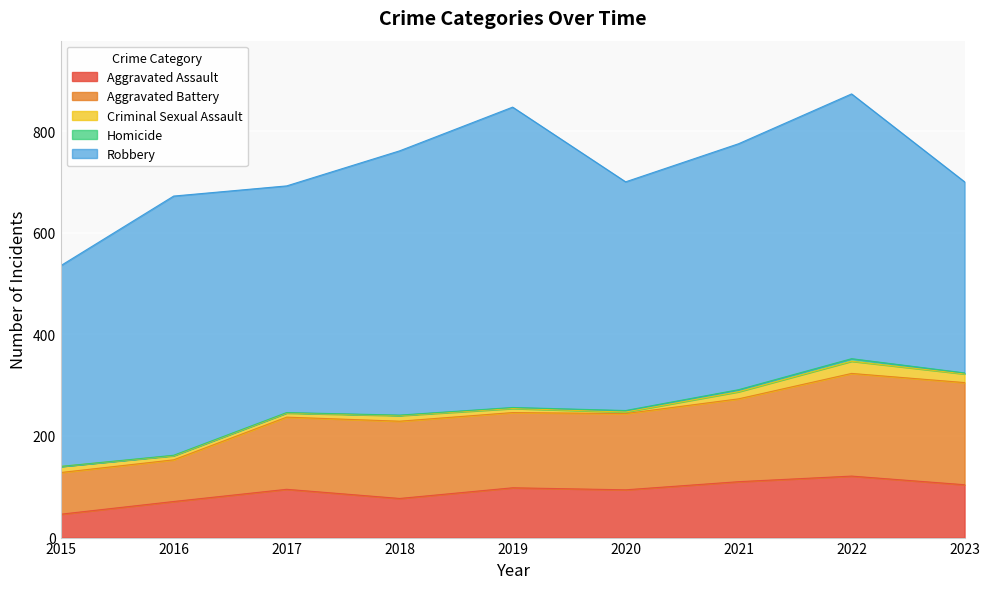

Which series has the largest total across all categories?

Robbery